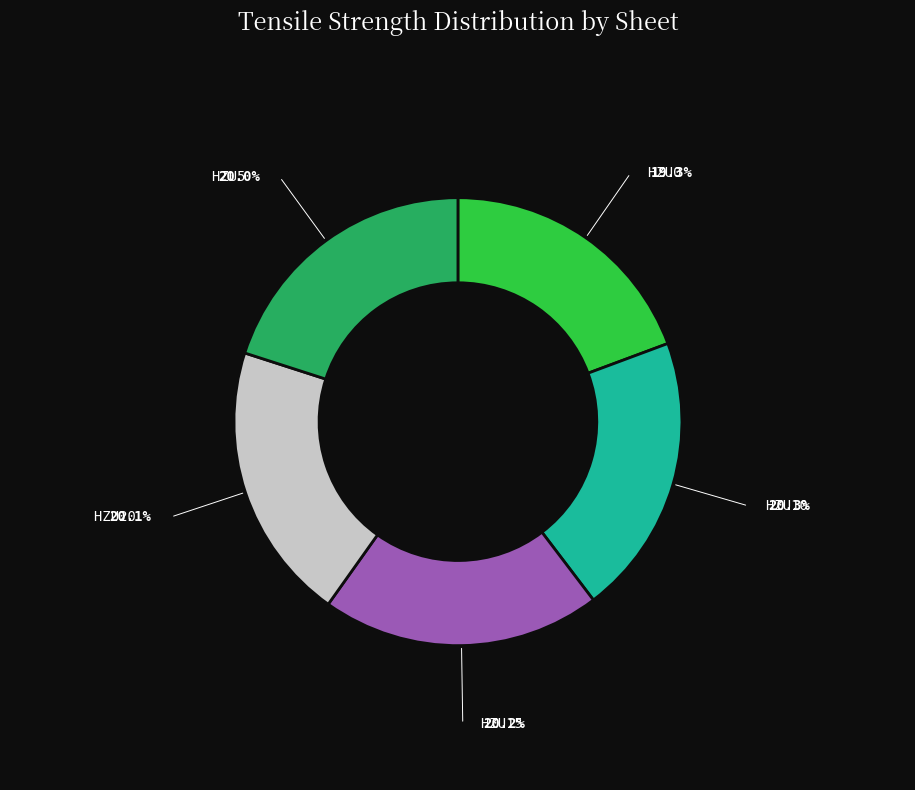

Is there a majority slice in this chart?

No